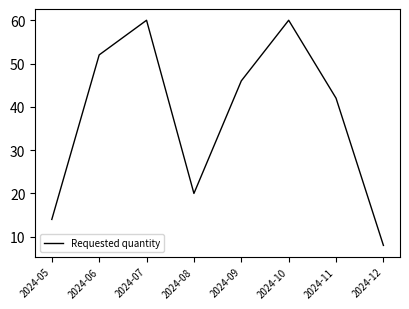

Approximately how many times larger is the value at 2024-09 compared to 2024-11?

1.1